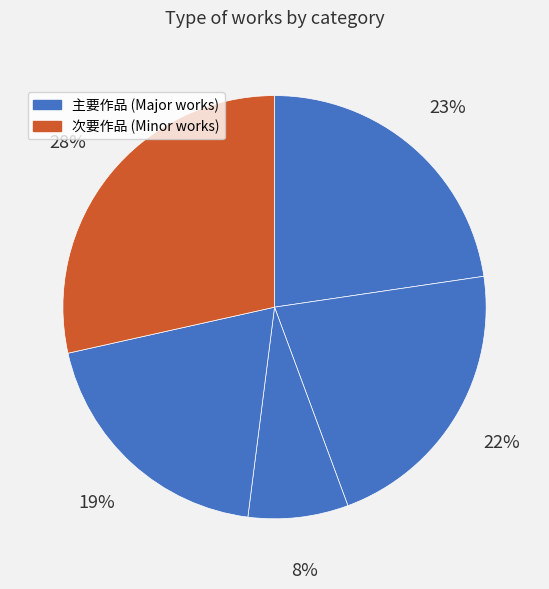

How many segments does this pie chart have?

5